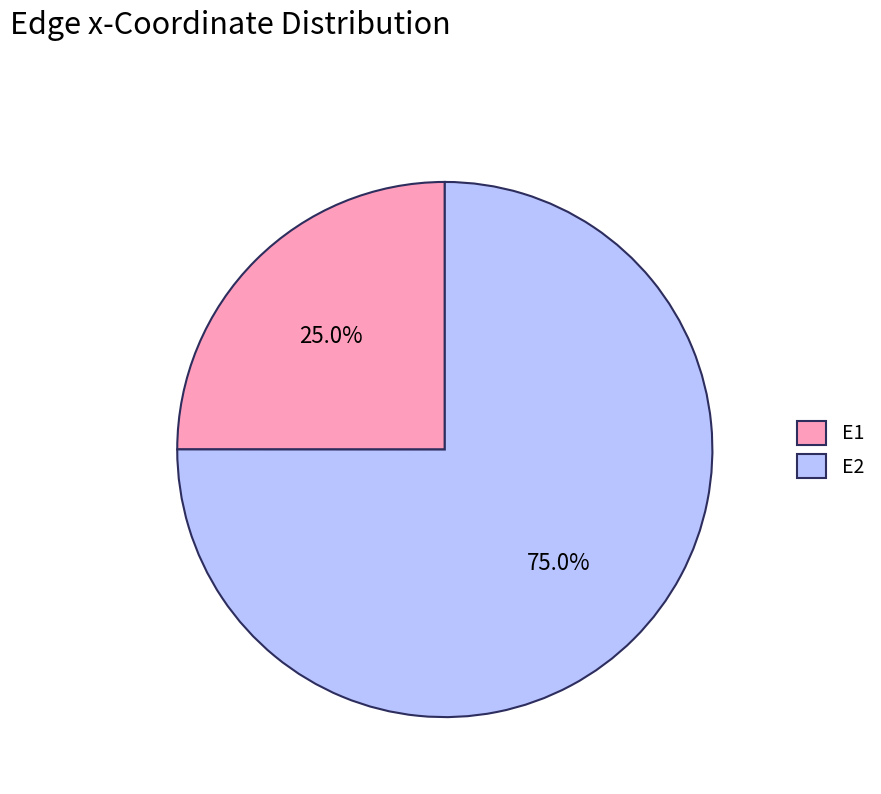

Between E1 and E2, which is larger?

E2